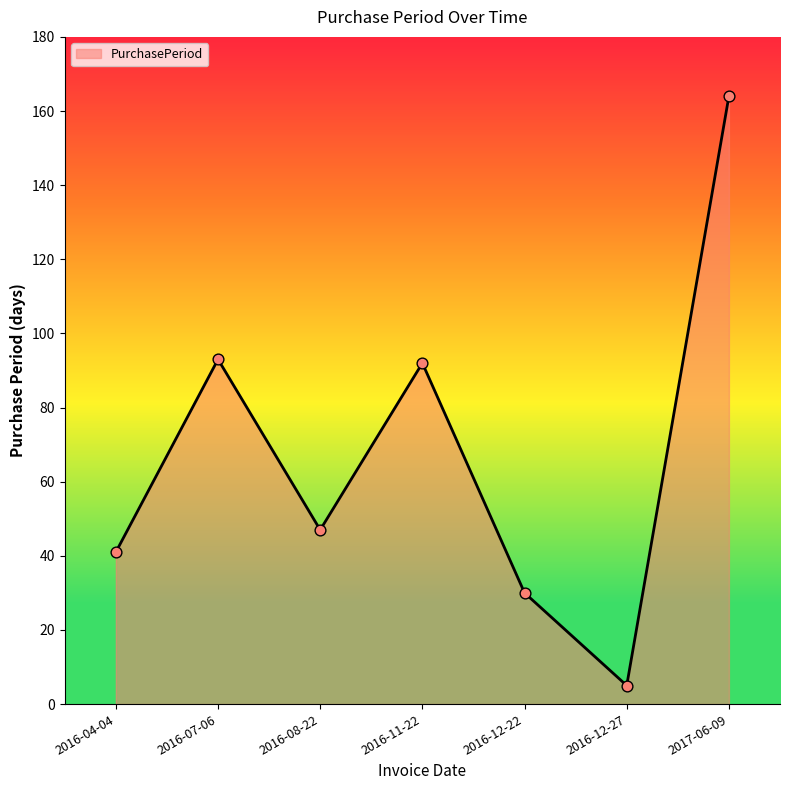

Between 2017-06-09 and 2016-04-04, which is larger?

2017-06-09